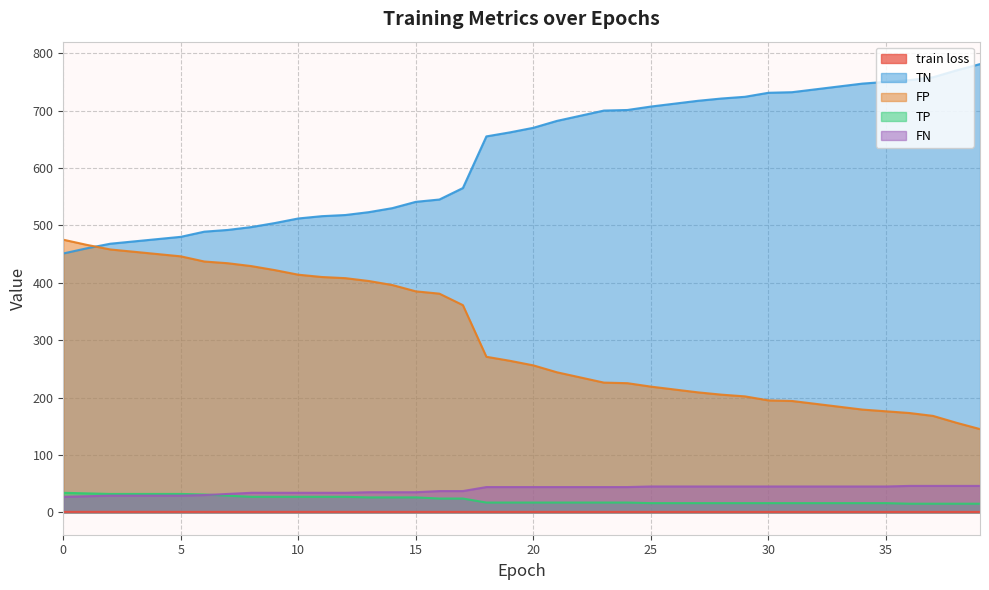

True or false: FN and FP intersect in this chart.

False